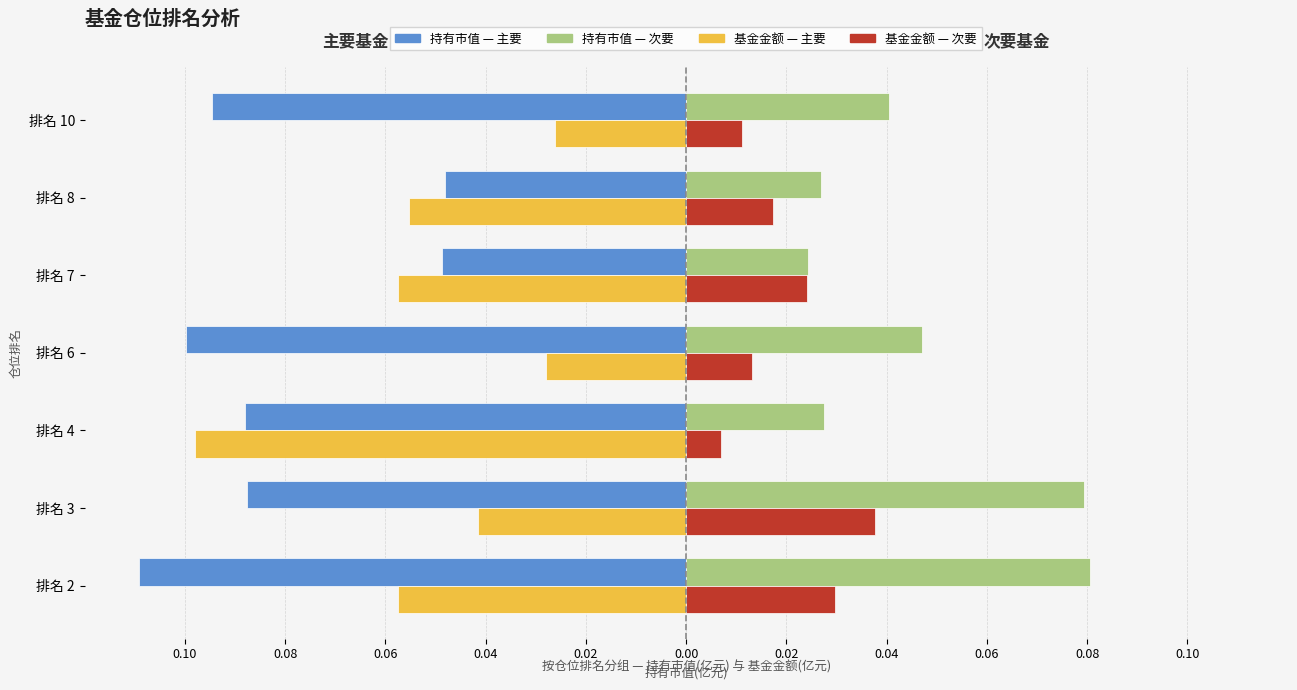

True or false: 基金金额(亿元) — 次要基金 has a value of 0.1 at 排名 3.

False